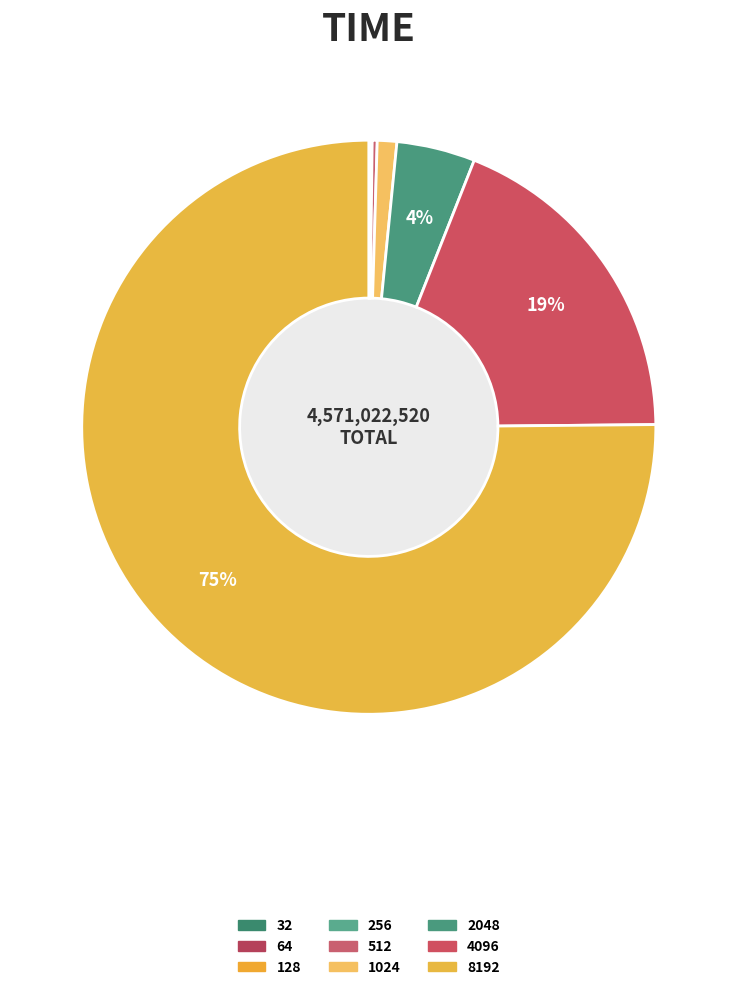

Rank the categories by value from lowest to highest.

64, 128, 32, 256, 512, 1024, 2048, 4096, 8192